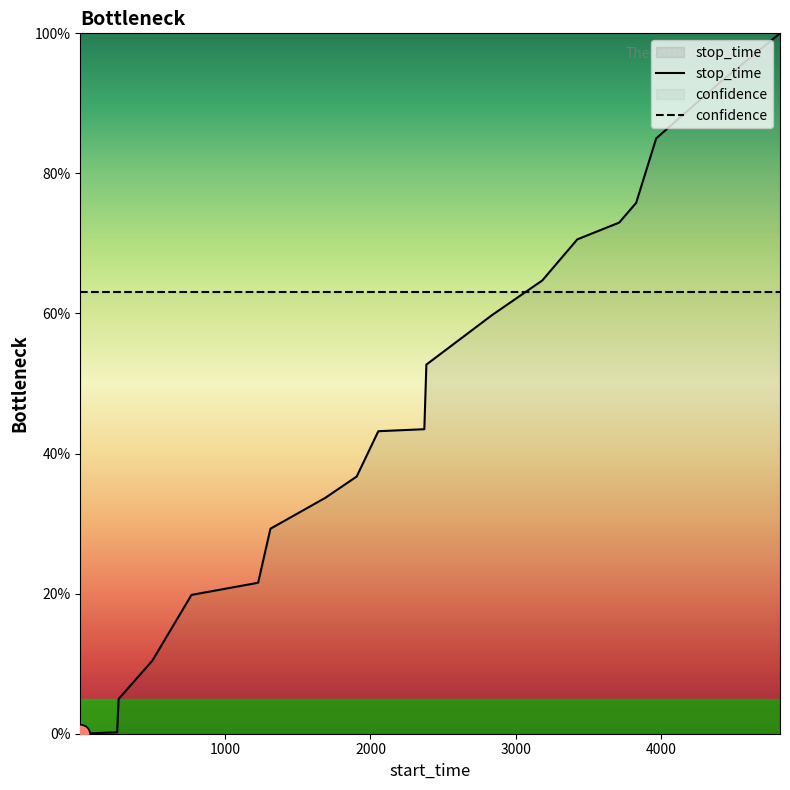

What is the minimum value for confidence?

63.0